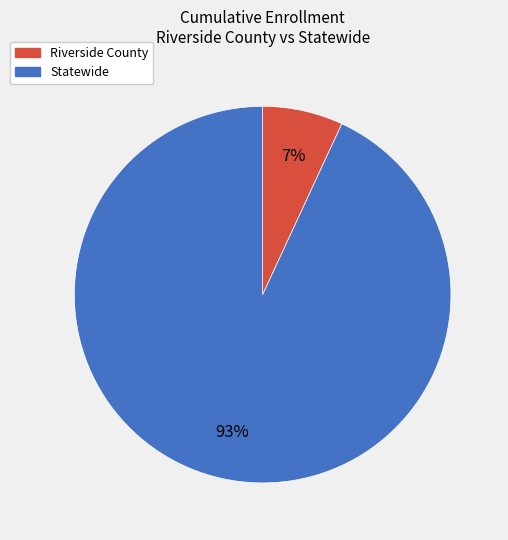

How many slices are in this pie chart?

2